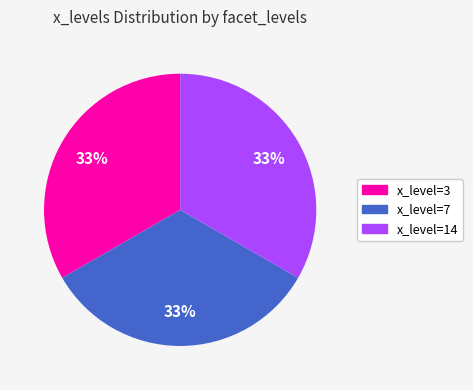

Combined, do x_level=14 and x_level=7 account for over 50%?

Yes